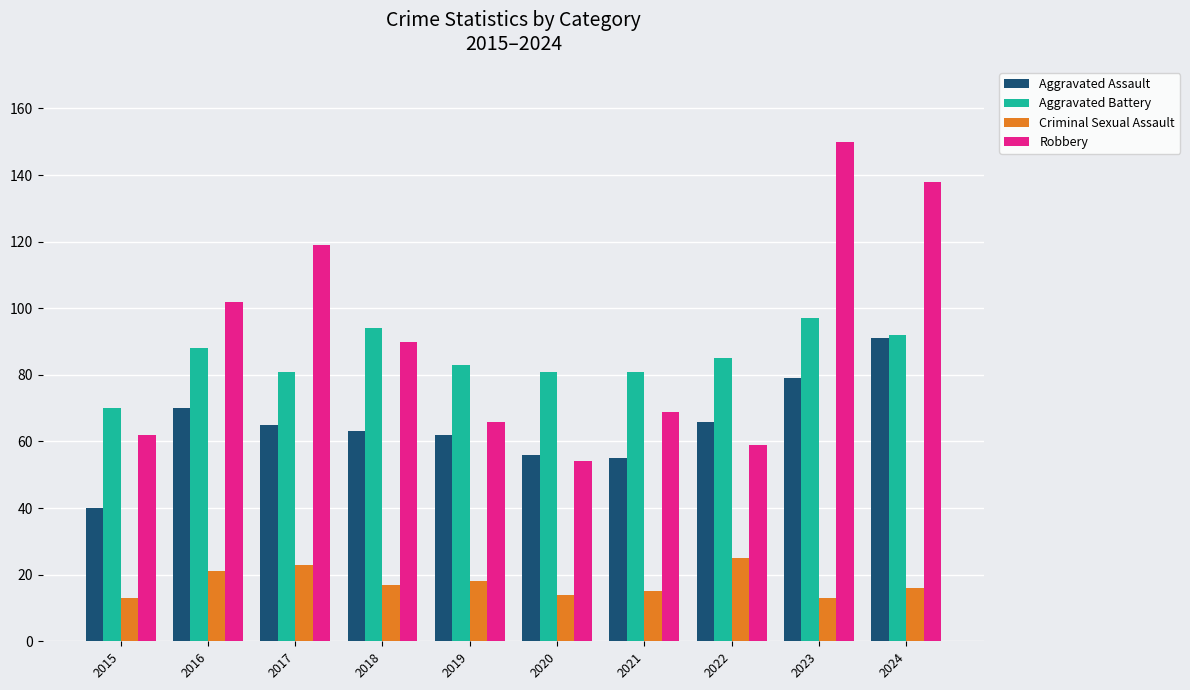

Is the value of Aggravated Assault at 2015 greater than the value of Criminal Sexual Assault at 2017?

Yes